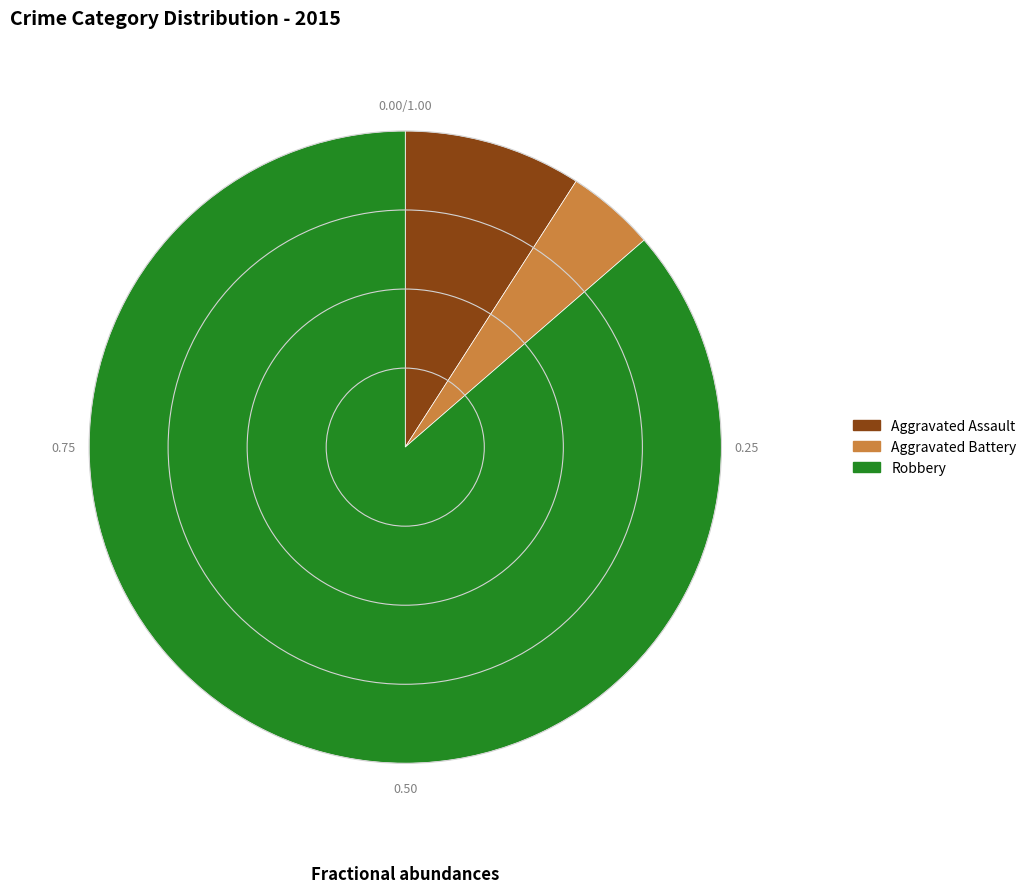

What is the smallest slice in the pie chart?

Aggravated Battery